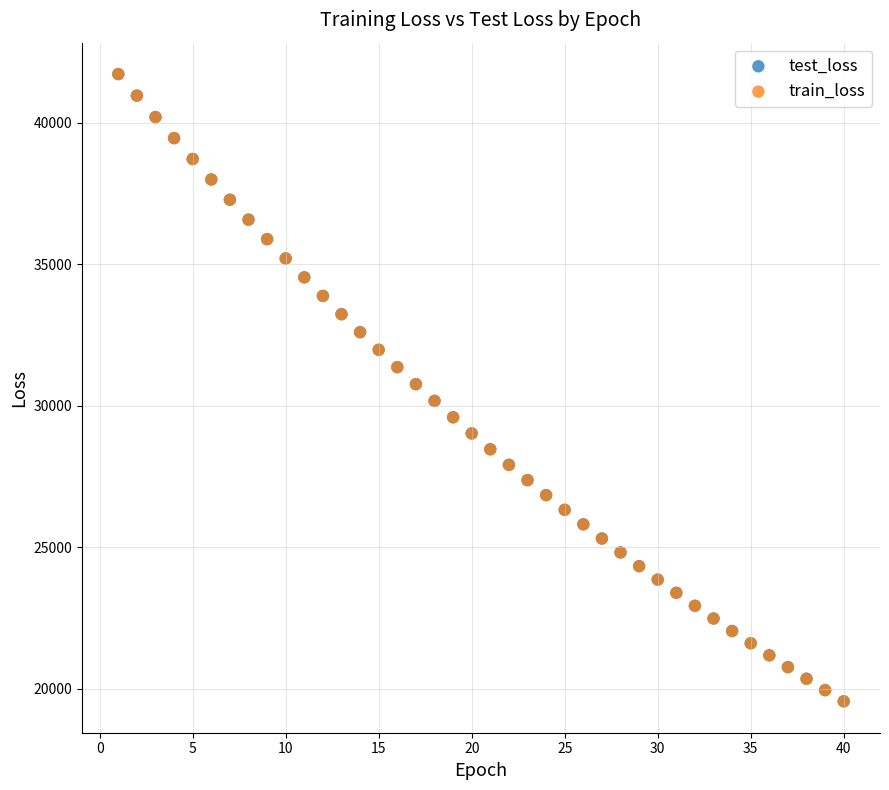

What are all the series names shown in the legend?

test_loss, train_loss